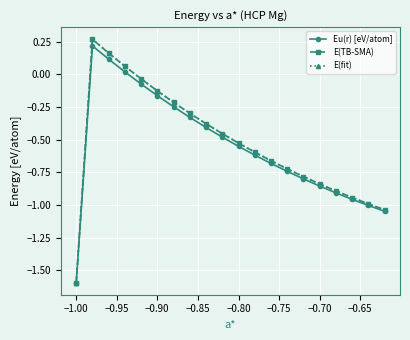

How many lines are shown in the chart?

3